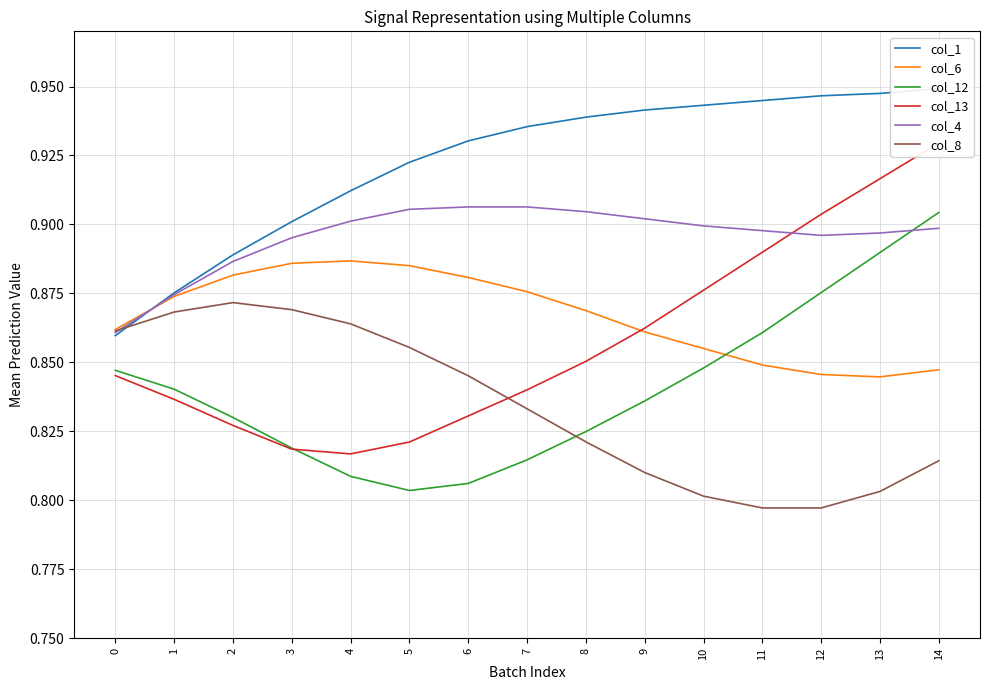

Which series has the widest spread of values?

col_13